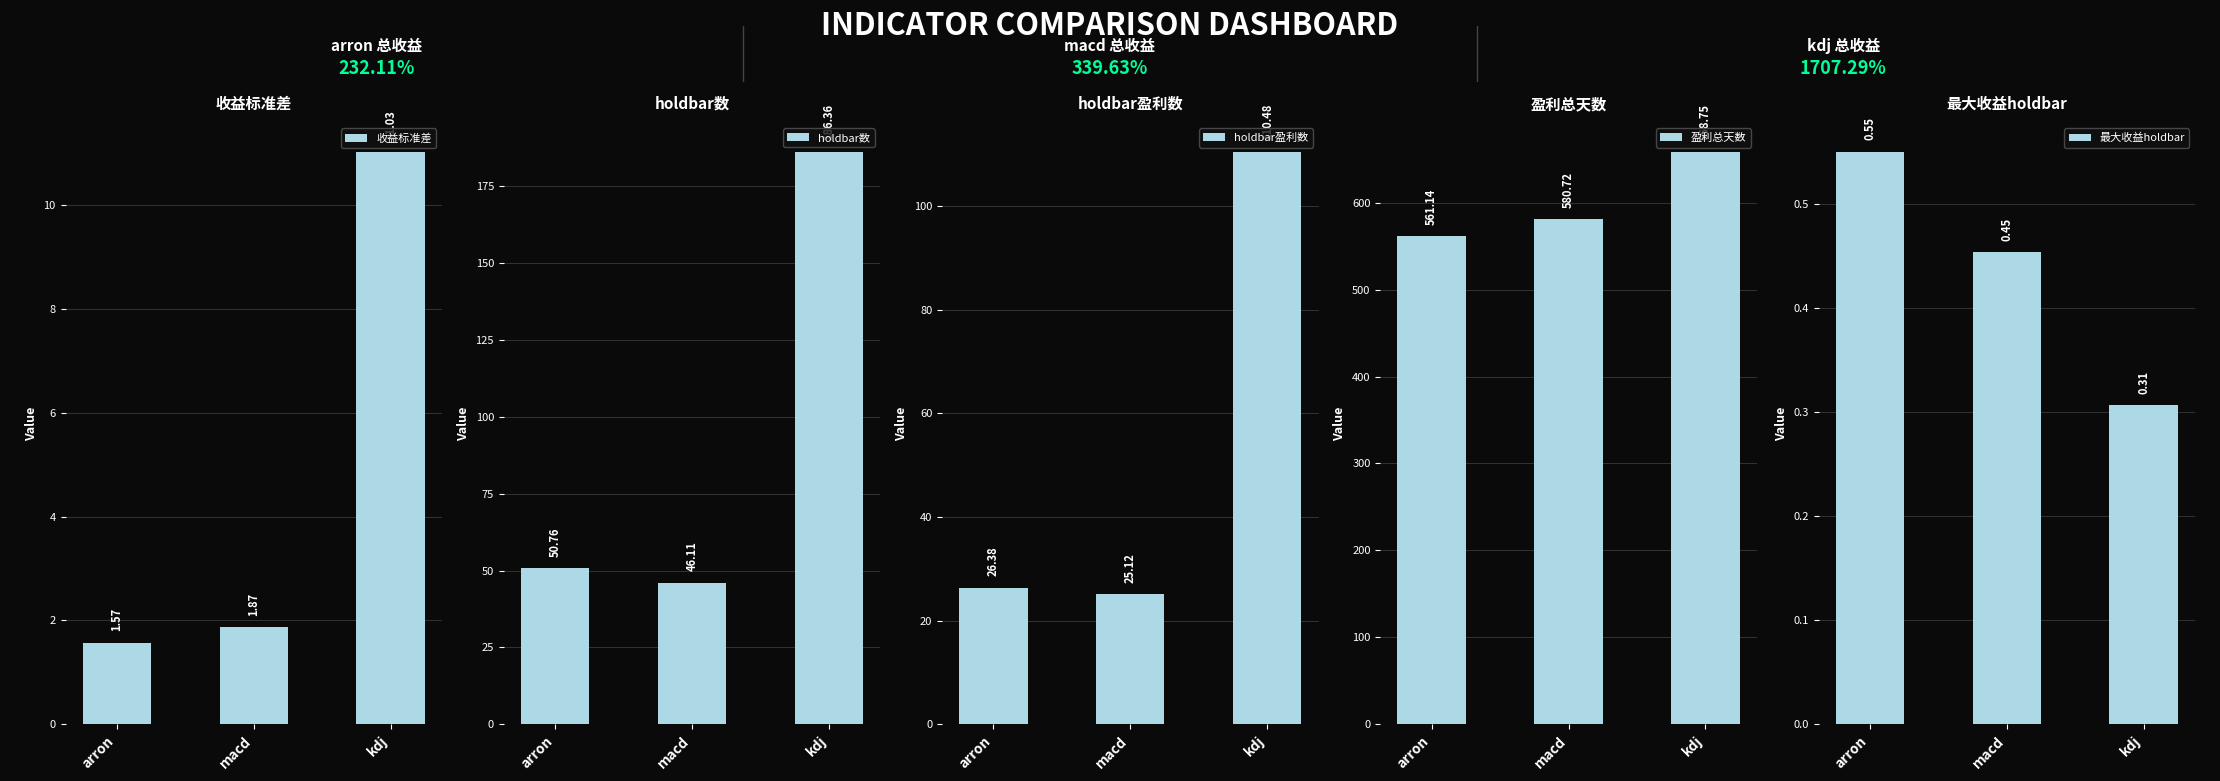

At how many categories does at least one series exceed 483?

3